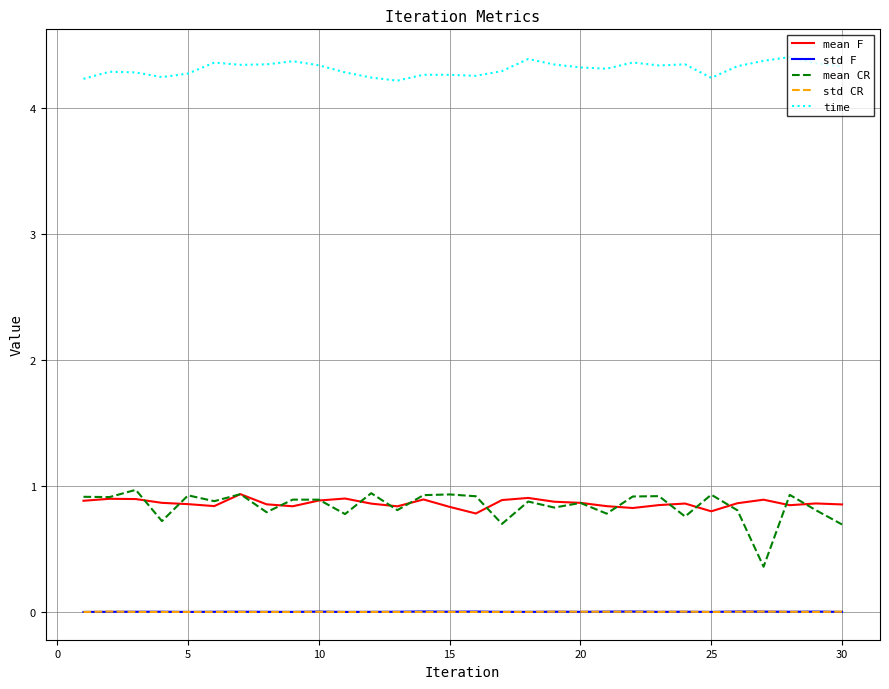

Which series has the largest total across all categories?

time